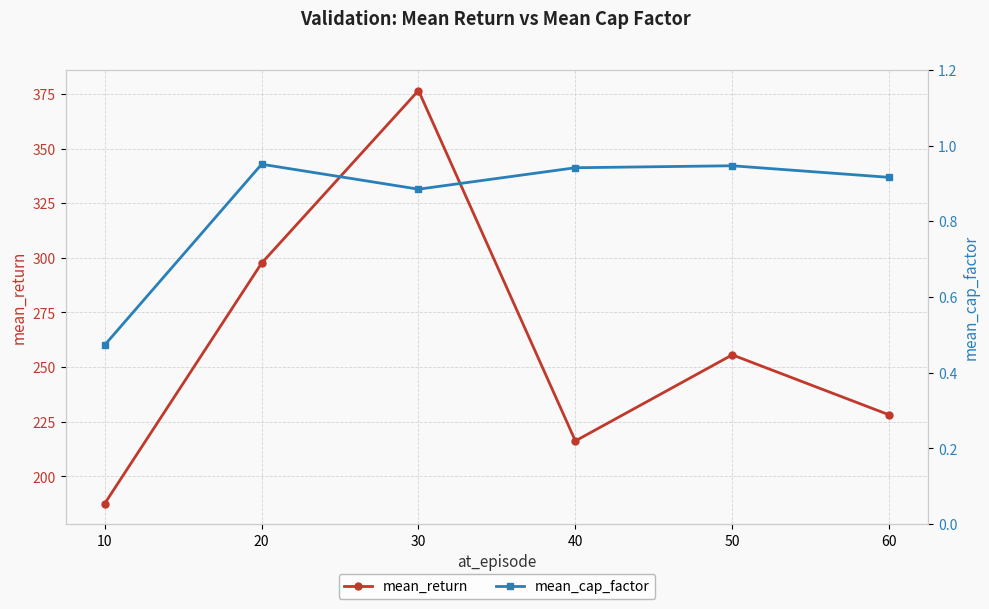

Read the mean_return value at 10.

187.6